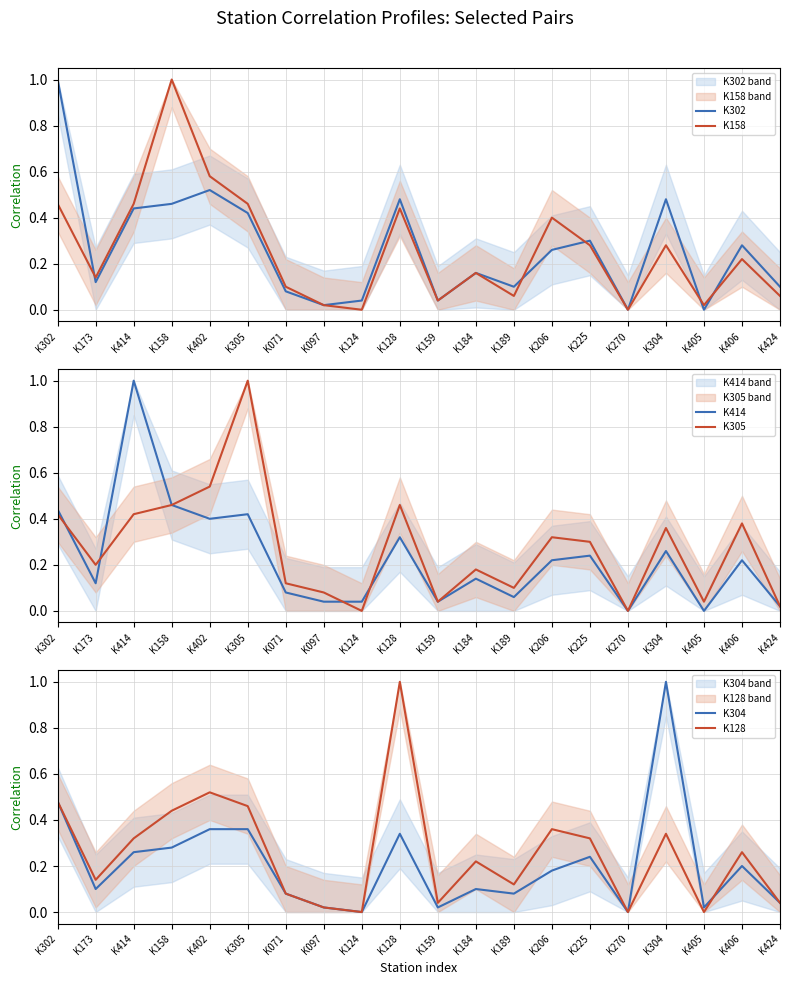

List the labels in order of K304 value, smallest first.

K124, K270, K097, K159, K405, K424, K071, K189, K173, K184, K206, K406, K225, K414, K158, K128, K402, K305, K302, K304